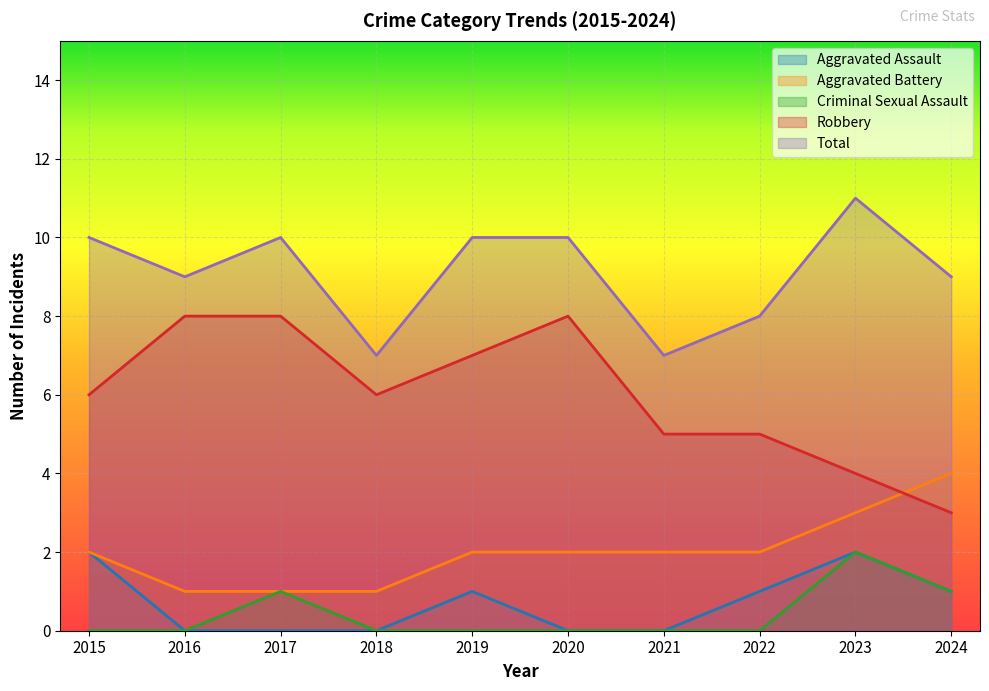

How many values in the Robbery series are below 6?

4